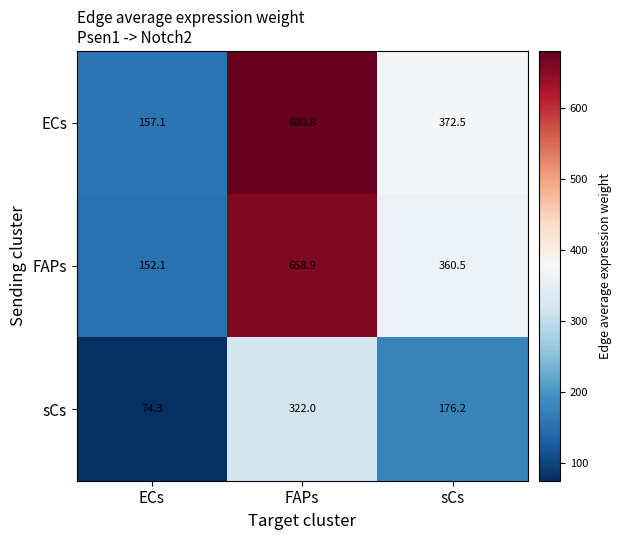

What is the difference between the sCs values at FAPs and sCs?

145.8